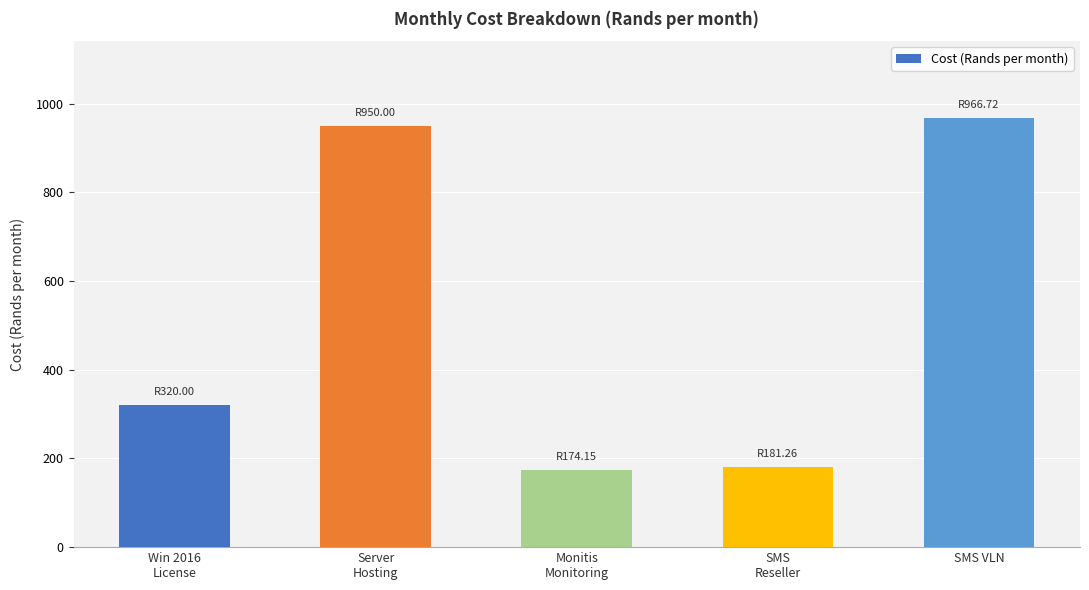

What is the minimum value shown in the chart?

174.2